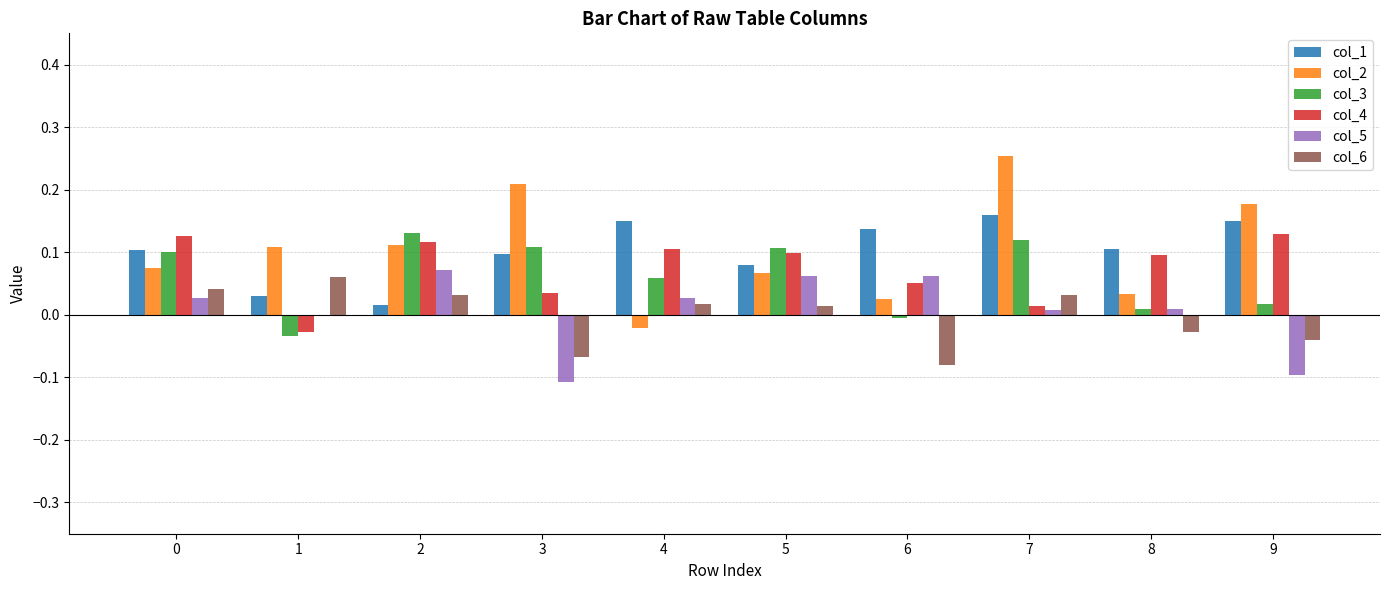

Which category has the highest value across all series?

7